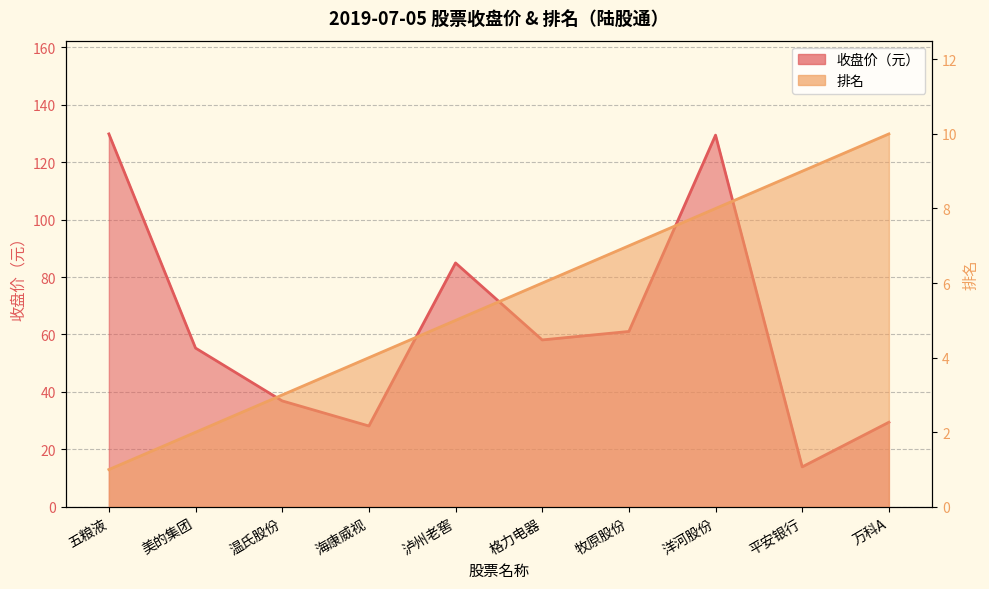

What is the maximum value for 收盘价?

129.8